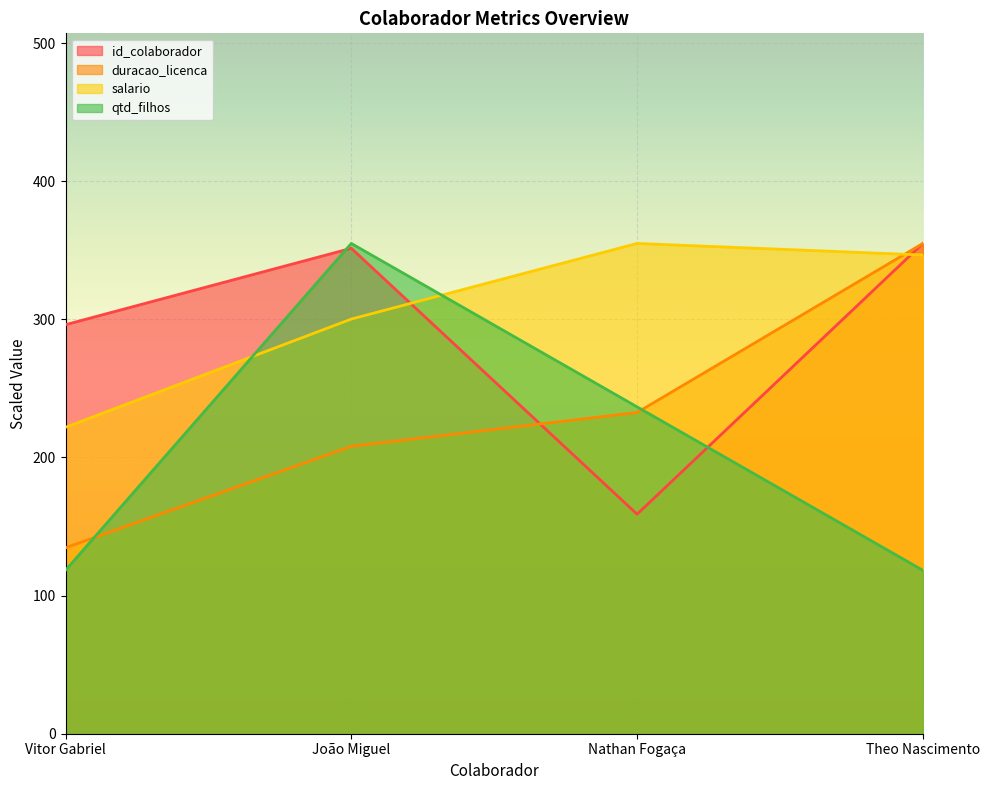

What is the sum of all id_colaborador values?

1161.3